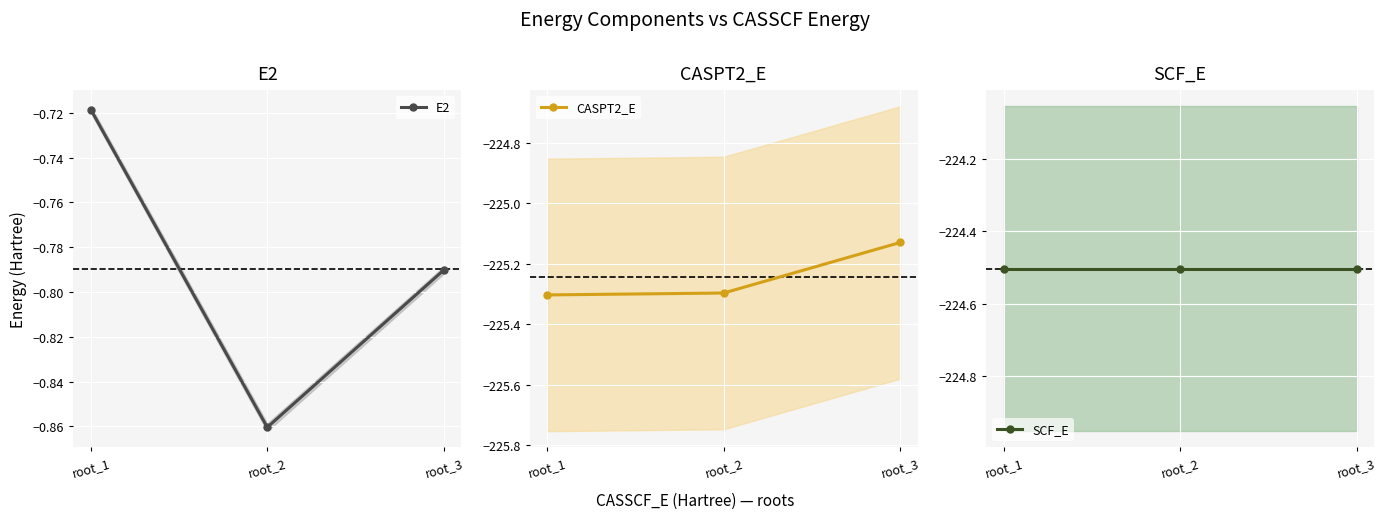

The E2 series shows -0.4 at root_2. True or false?

False